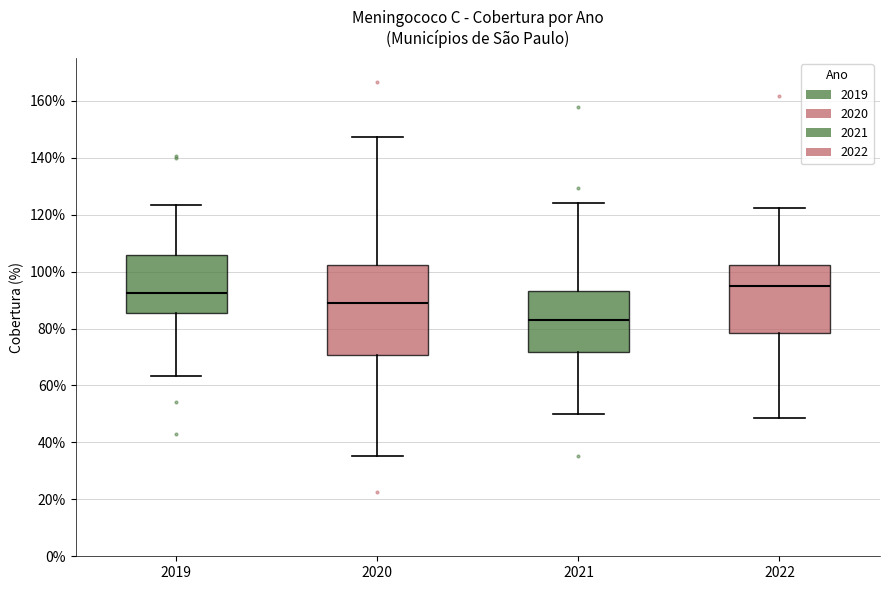

Where is the upper edge of the box at x = 2020 on the y-axis? The values are not printed on the chart, so give them approximately, as read against the axis.

102